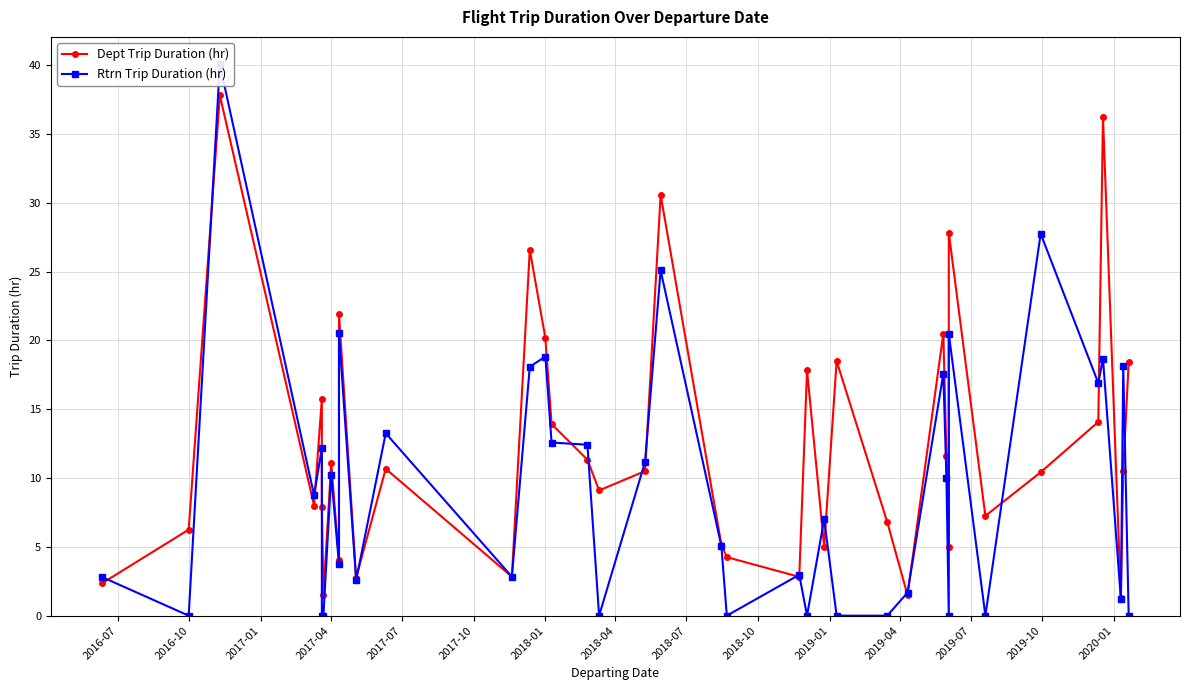

At how many categories does at least one series exceed 7?

25